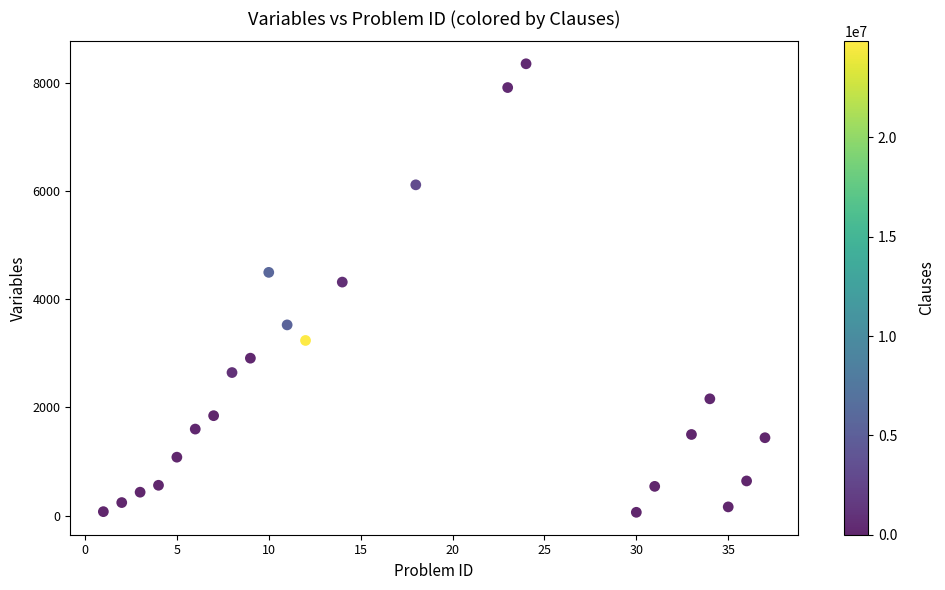

What Y value in the scatter plot is closest to 4210?

4320